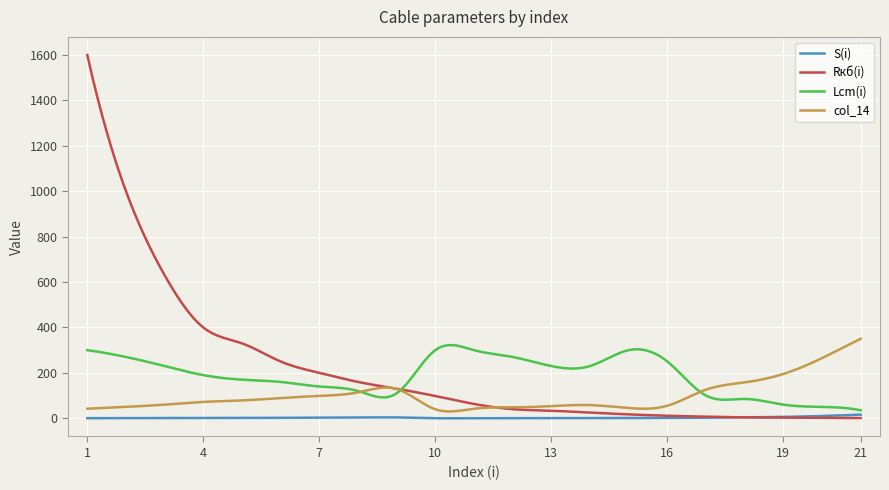

Which series has the widest spread of values?

Rкб(i)